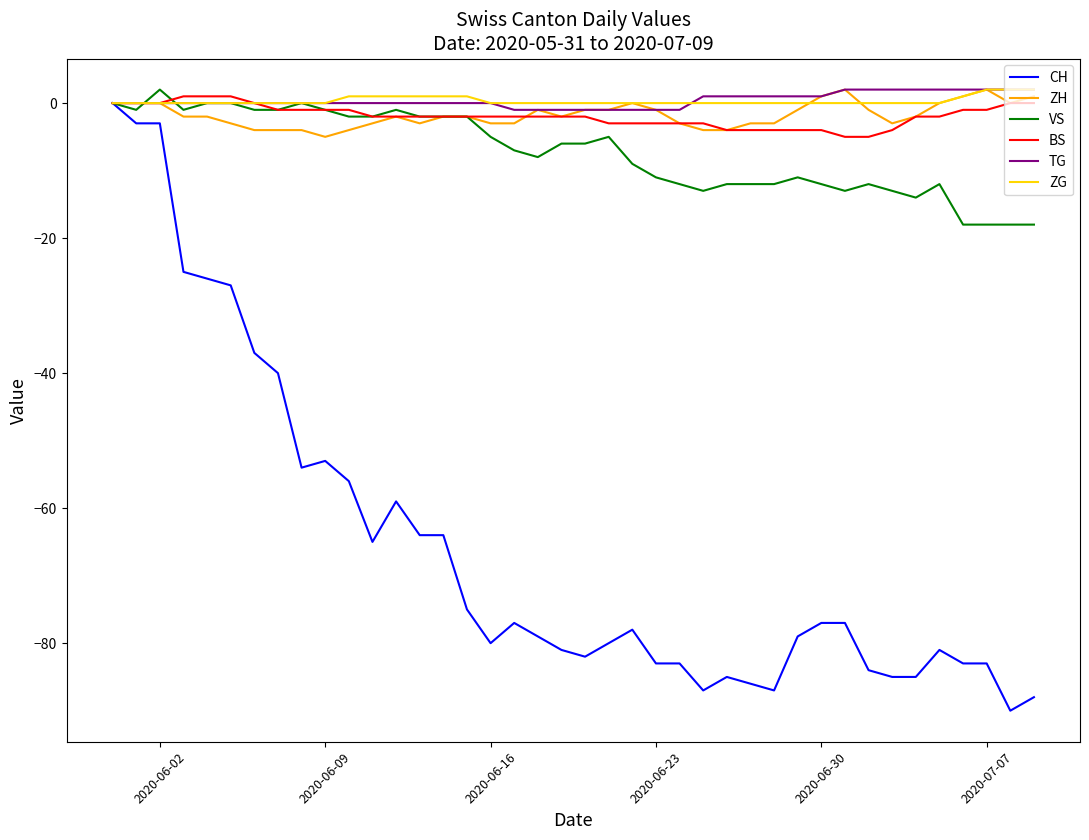

True or false: TG and ZG intersect in this chart.

True